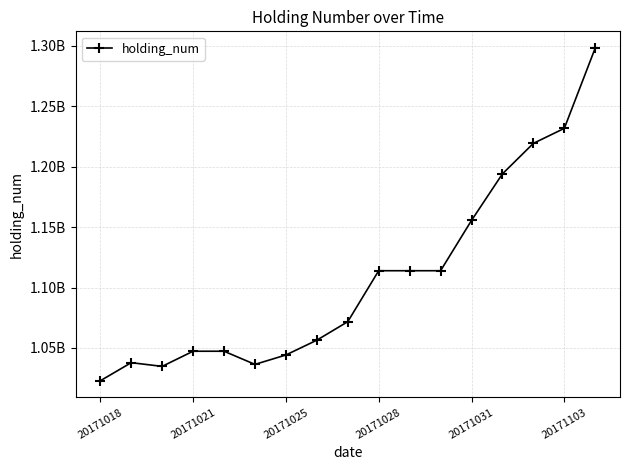

Is this an area chart (filled region under the line)?

No